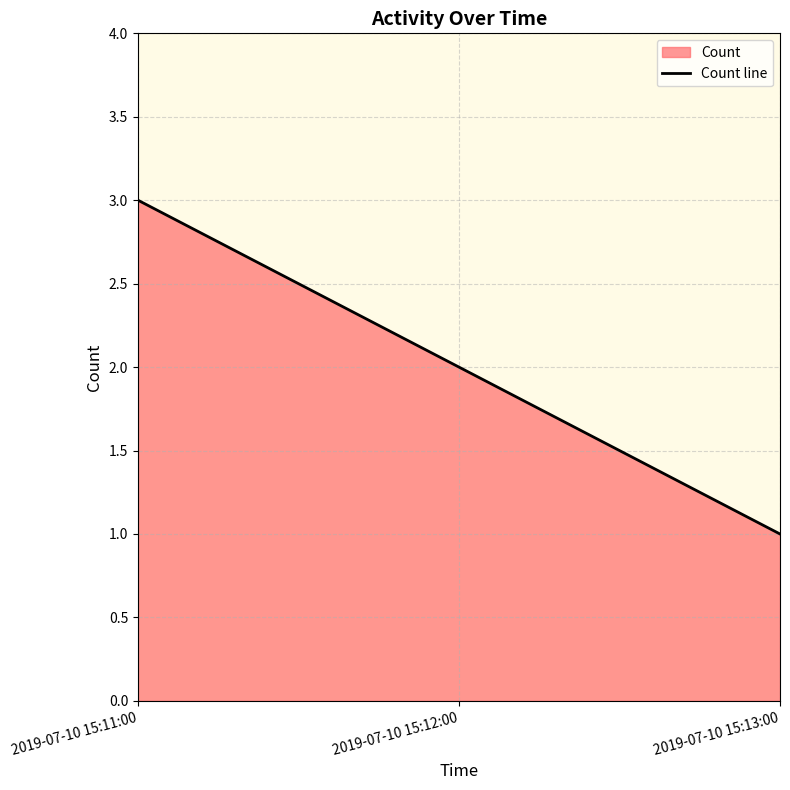

What is the smallest value displayed?

1